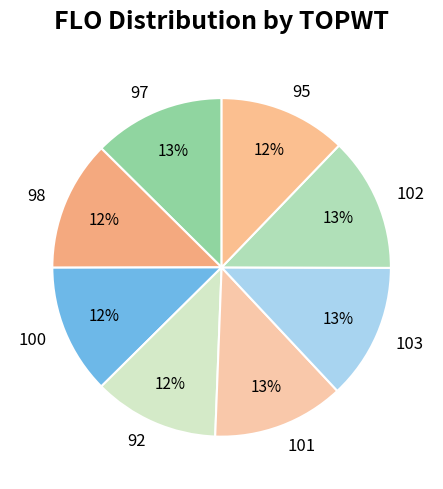

Does any single category account for the majority?

No